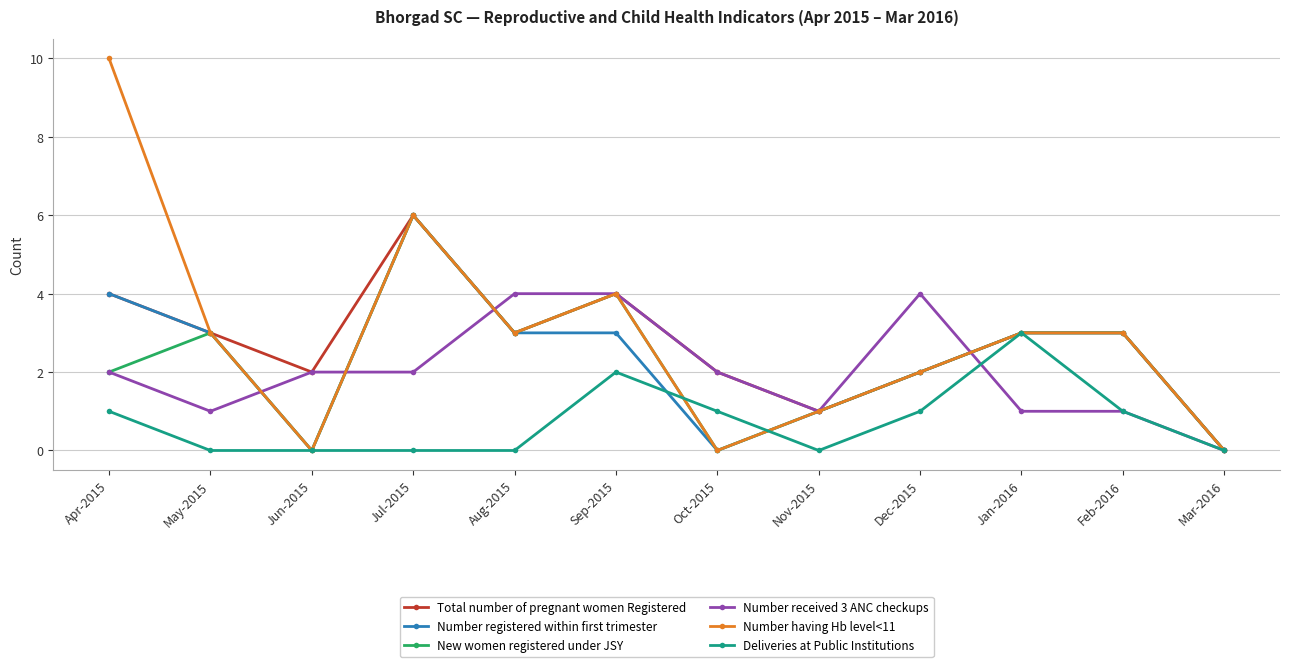

What is the difference between the maximum and minimum values in the Deliveries at Public Institutions series?

3